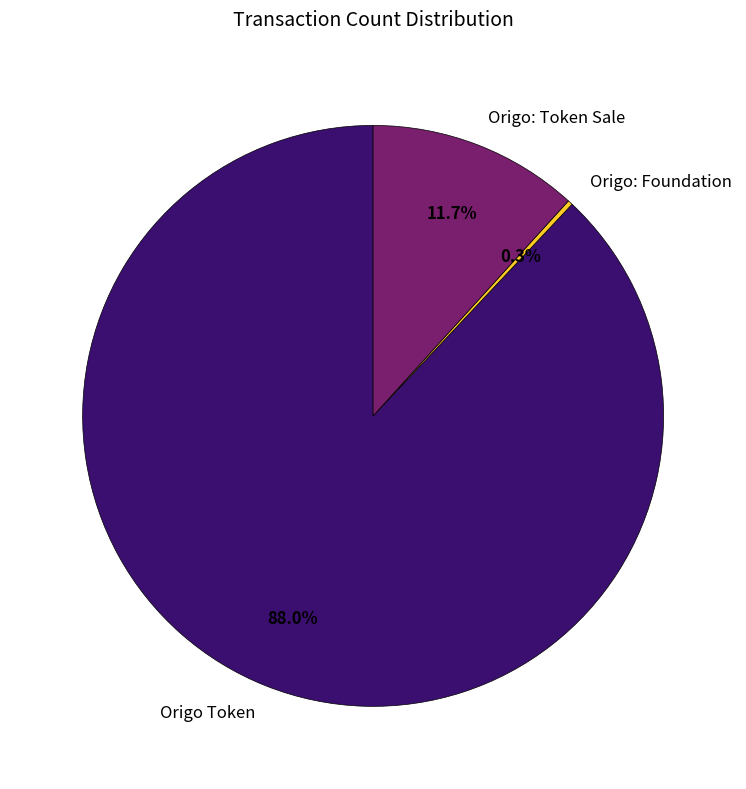

Which has a higher value, Origo: Token Sale or Origo Token?

Origo Token